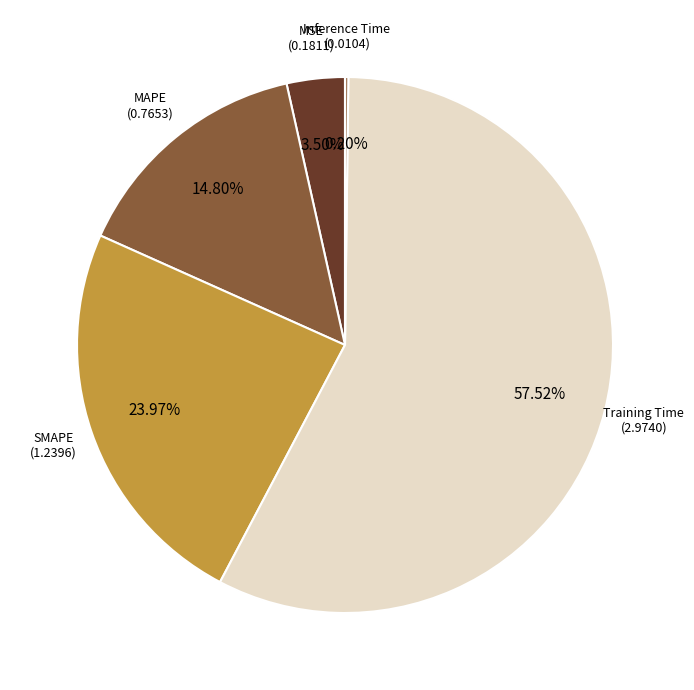

Is there a majority slice in this chart?

Yes